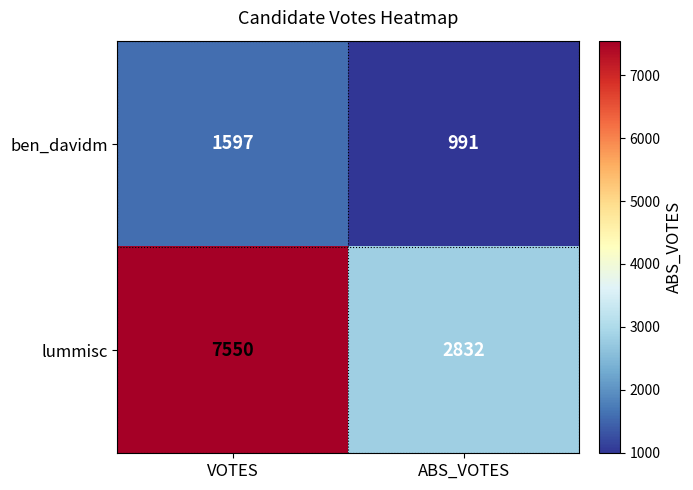

What is the greatest value displayed?

7550